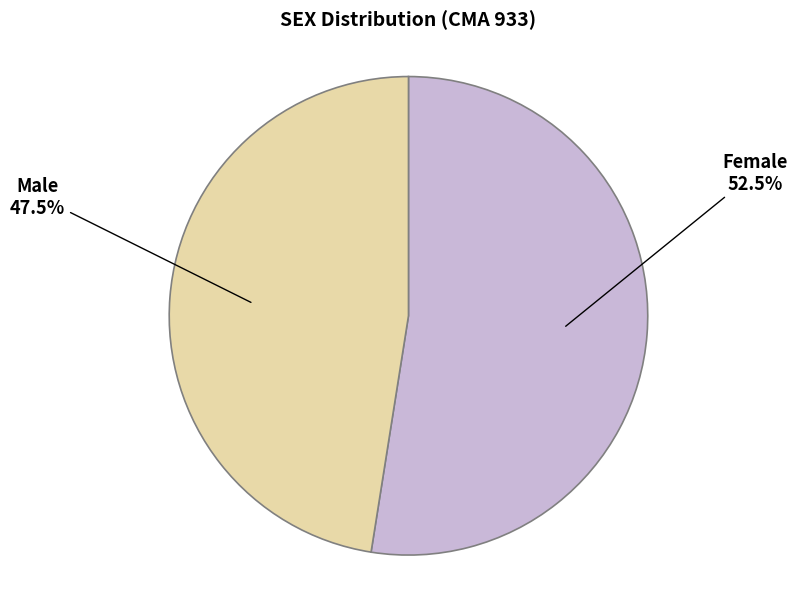

Is there a majority slice in this chart?

Yes